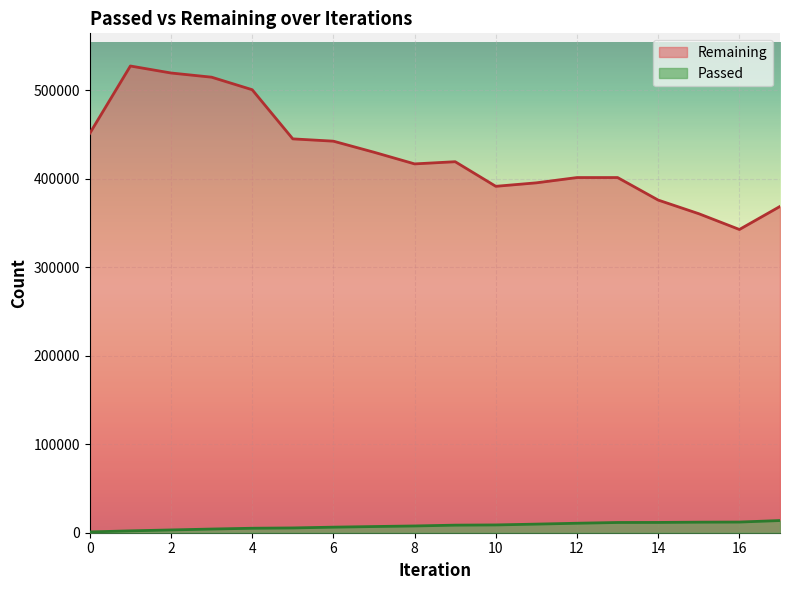

What is the maximum value for Passed?

13766